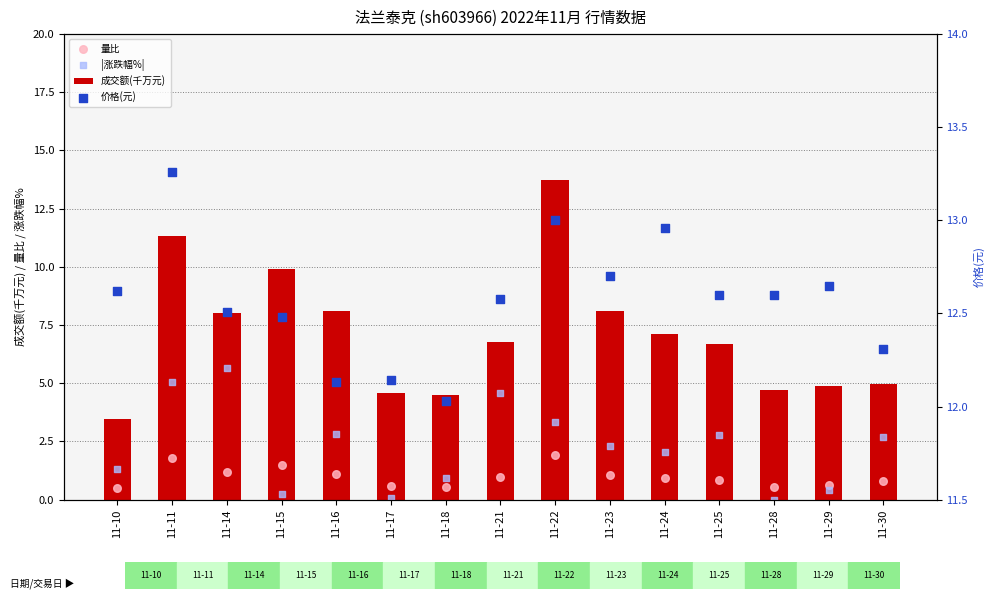

At which category is the sum across all series the highest?

11-22